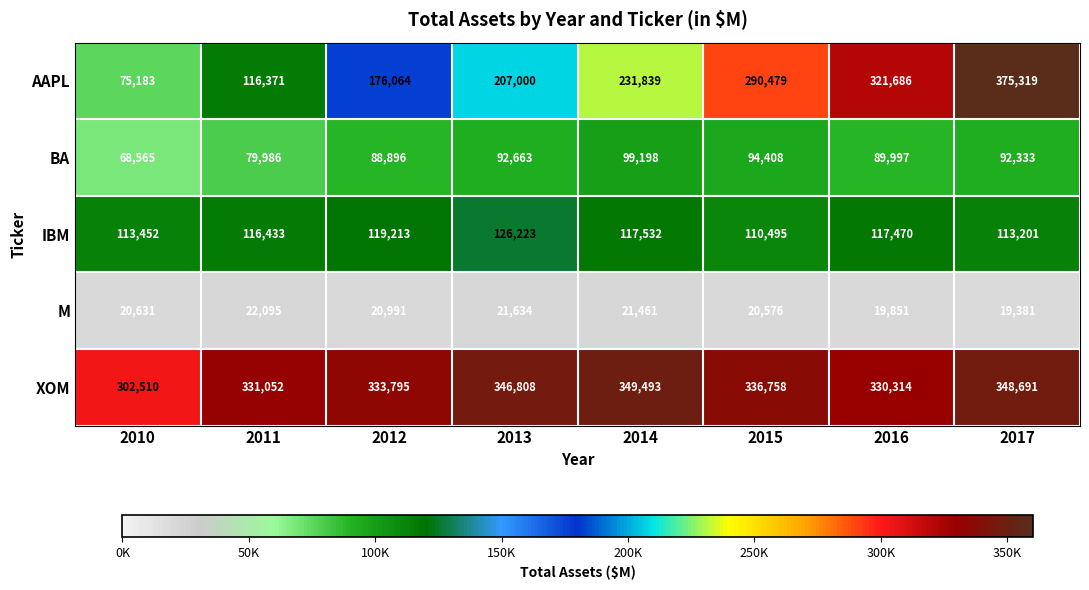

Count the number of data series in this chart.

5